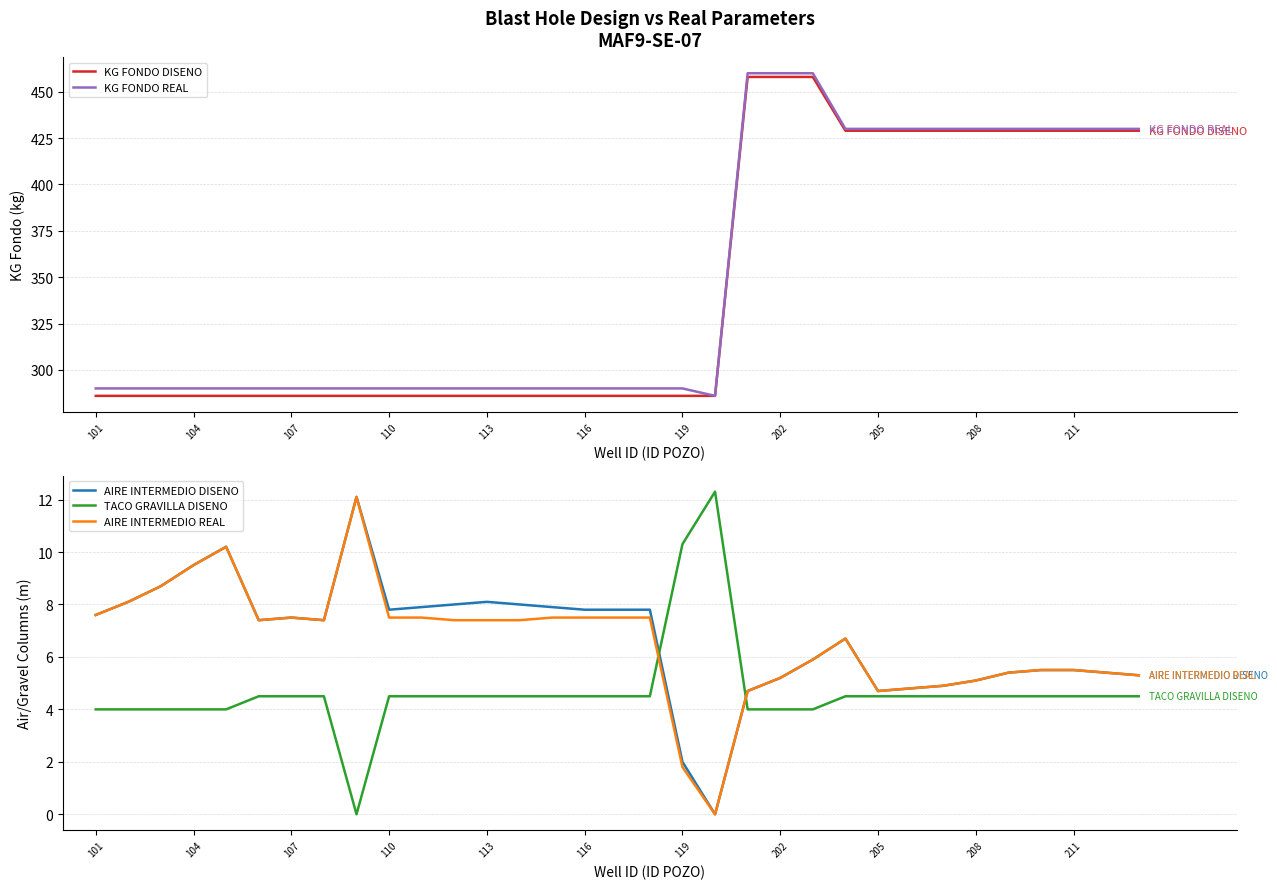

Where does the AIRE INTERMEDIO REAL series first go above 7?

101